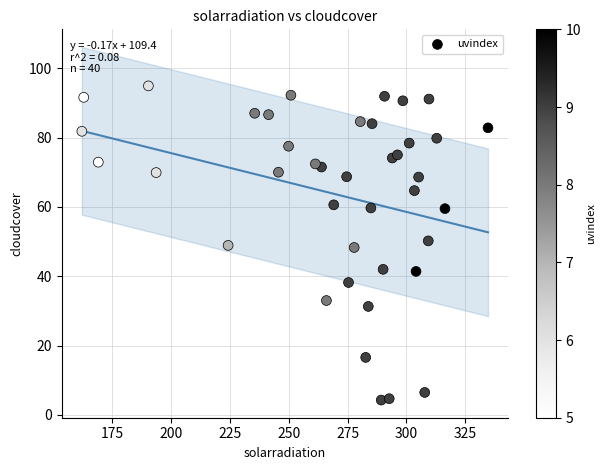

What is the range of Y values (max minus min)?

90.6